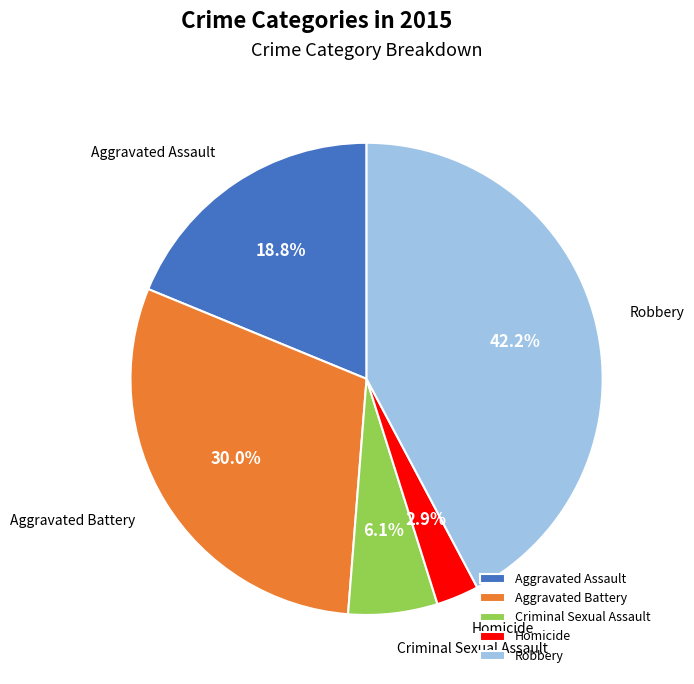

To the nearest percent, what portion does Homicide represent?

3%